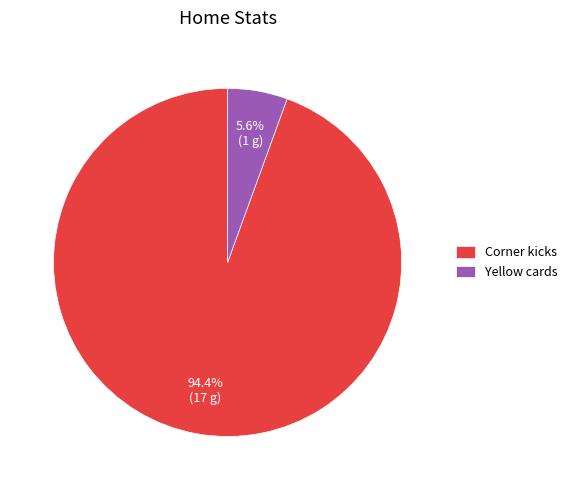

The Corner kicks slice represents 94% of the pie. True or false?

True